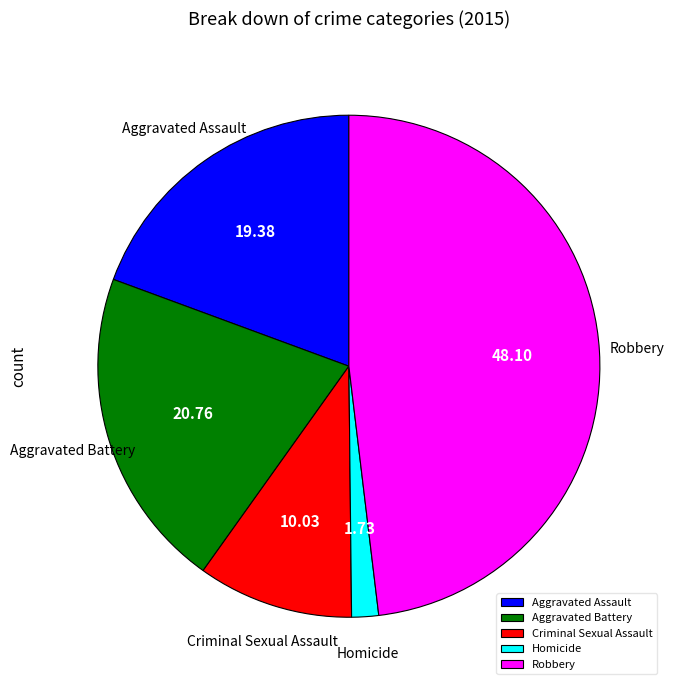

Which slice is the largest?

Robbery